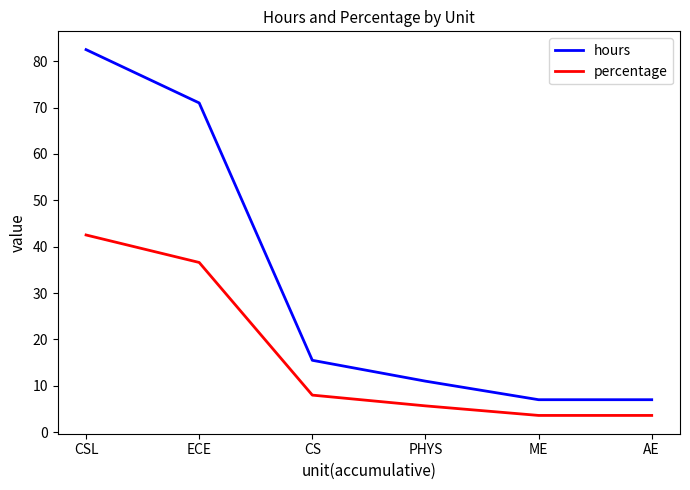

At which category is the sum across all series the highest?

CSL